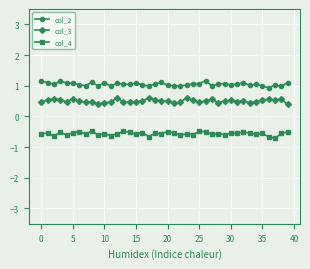

How many lines are shown in the chart?

3